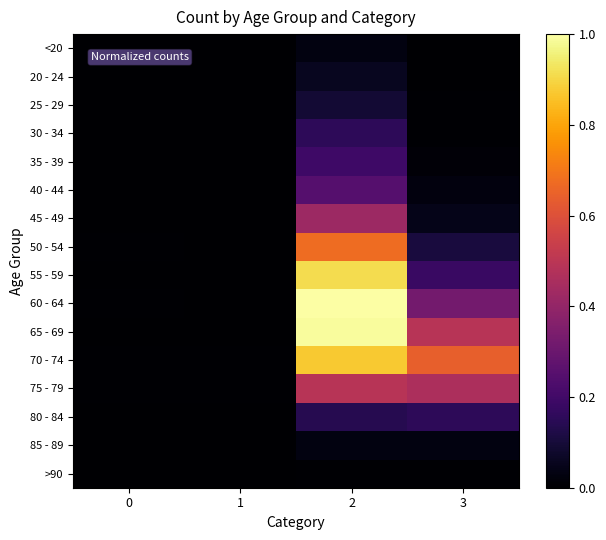

At how many categories does at least one series exceed 0?

4